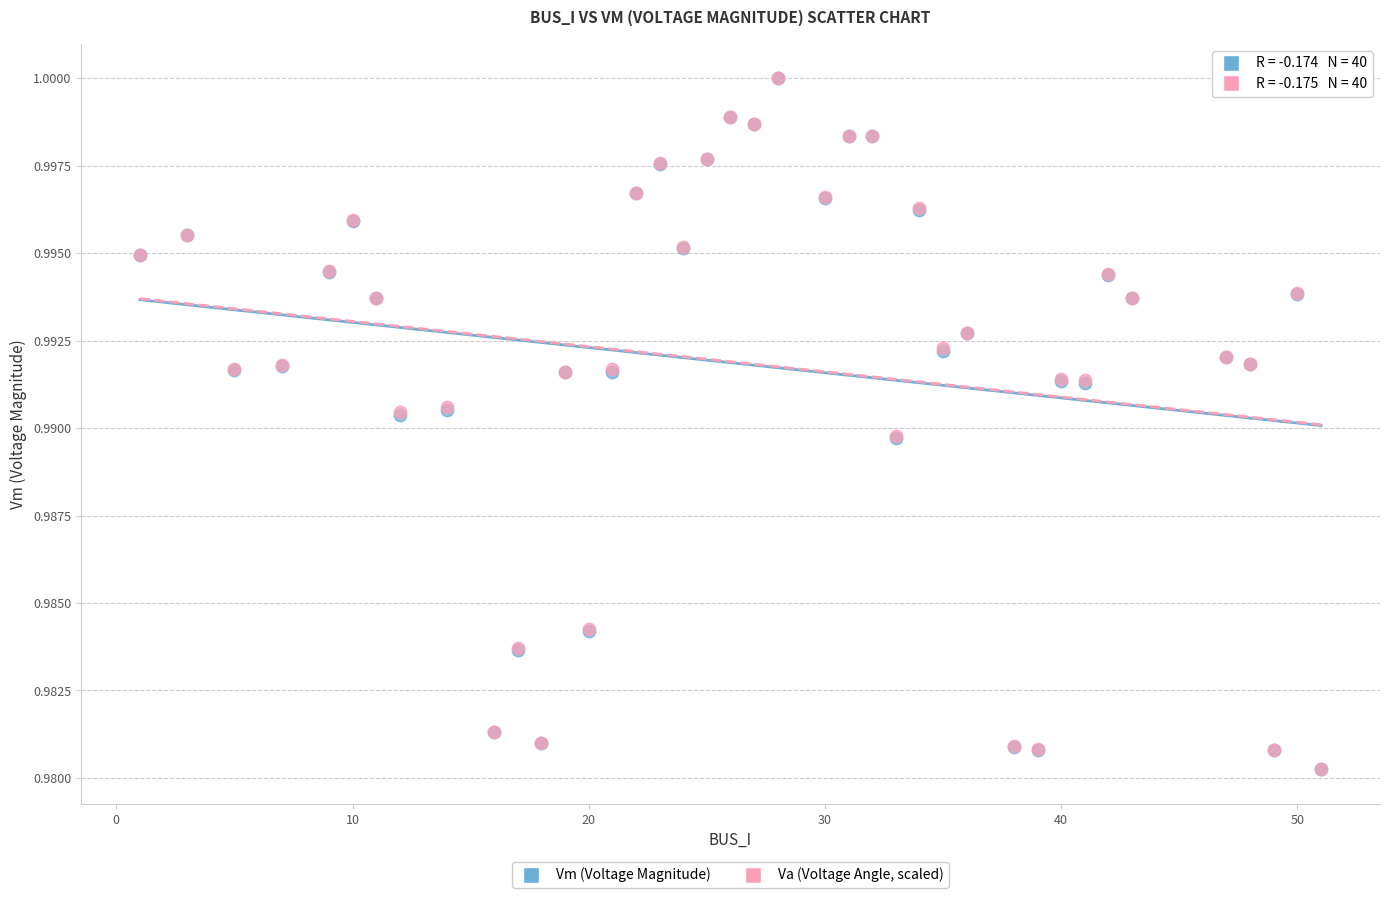

What are all the series names shown in the legend?

Vm (Voltage Magnitude), Va (Voltage Angle, scaled)